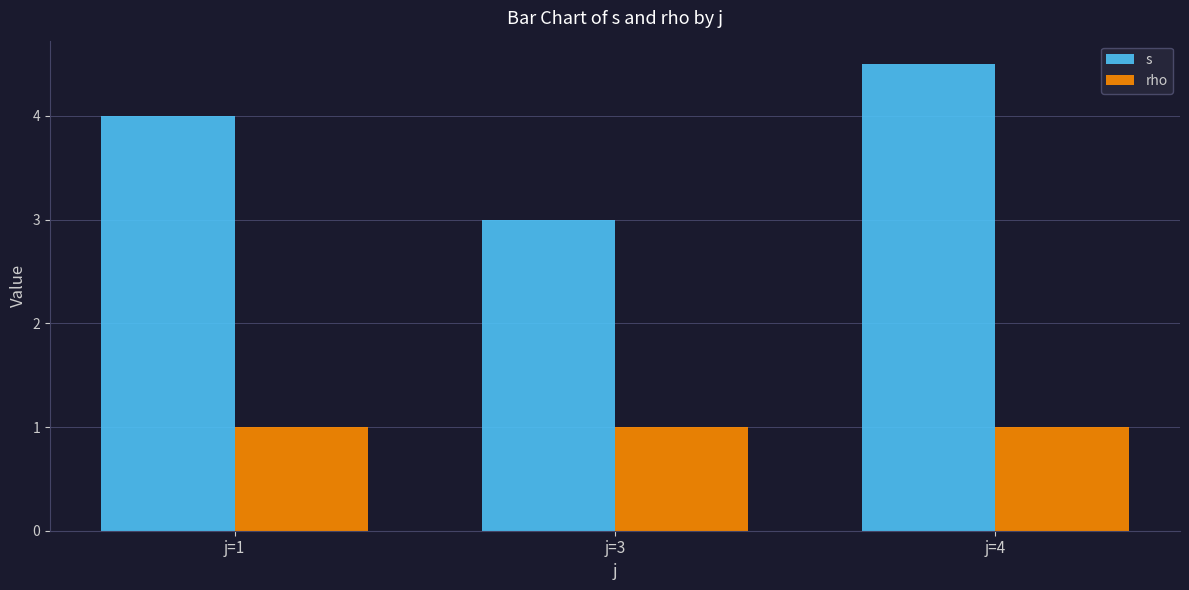

The value of s at j=3 is 3.0. True or false?

True